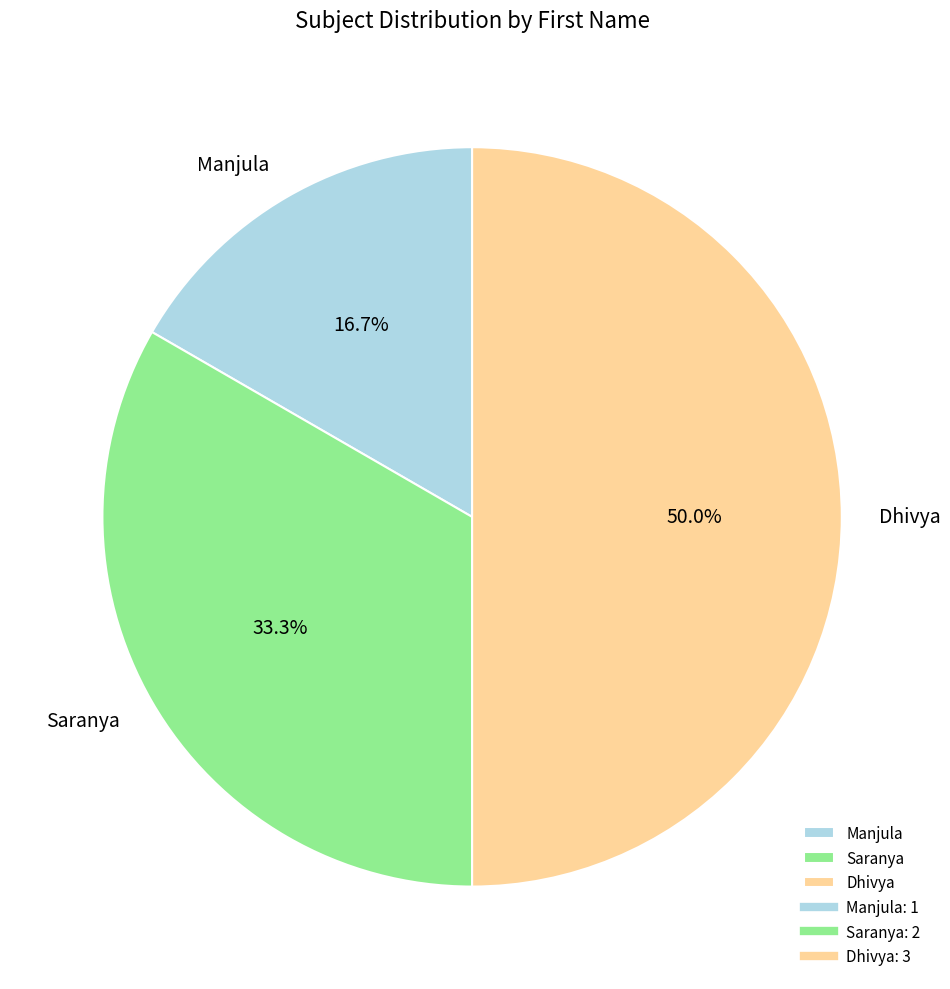

Is Saranya the majority of the pie?

No